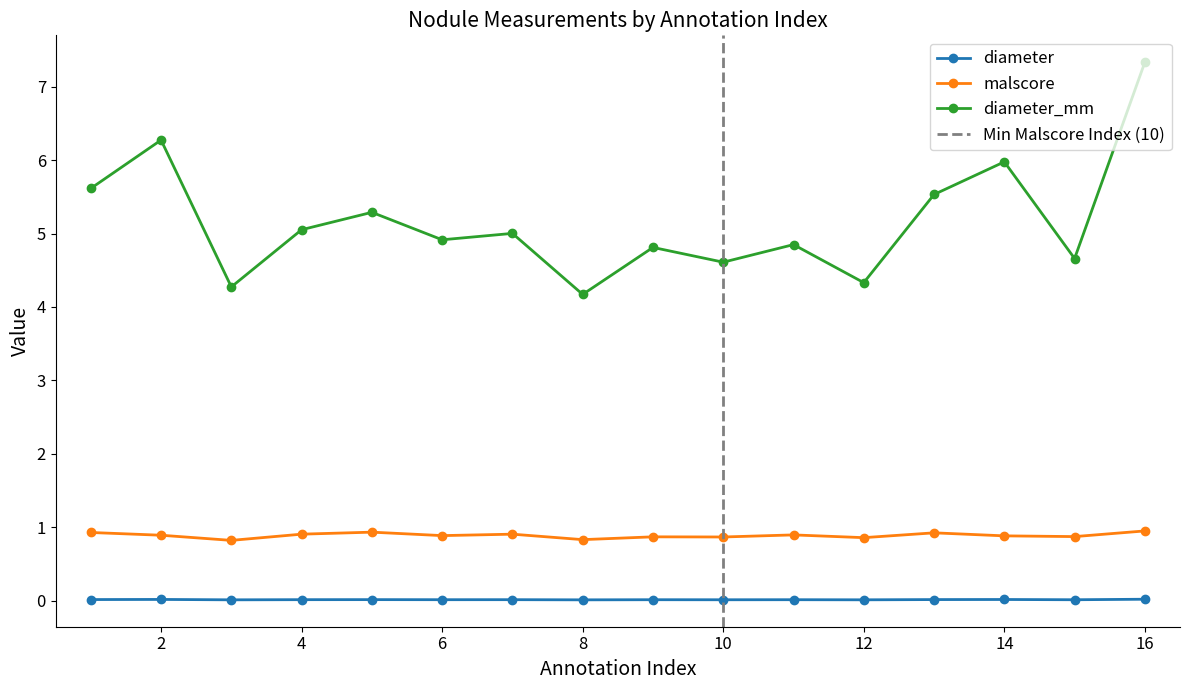

What is the difference between the second highest and second lowest values in the diameter_mm series?

2.0